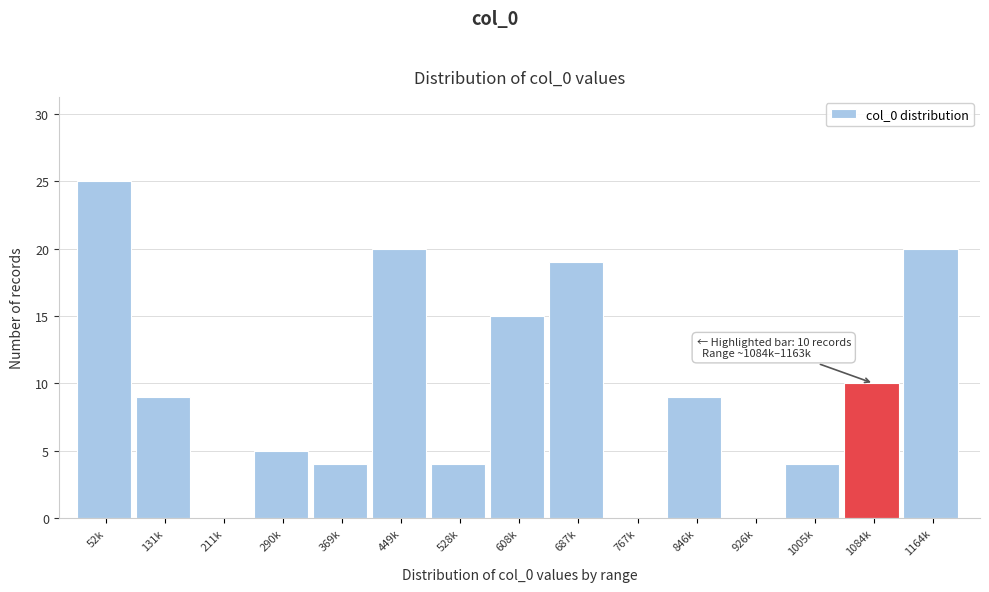

Reading left to right, transcribe all the data shown in this chart.

52k=25	131k=9	211k=0	290k=5	369k=4	449k=20	528k=4	608k=15	687k=19	767k=0	846k=9	926k=0	1005k=4	1084k=10	1164k=20